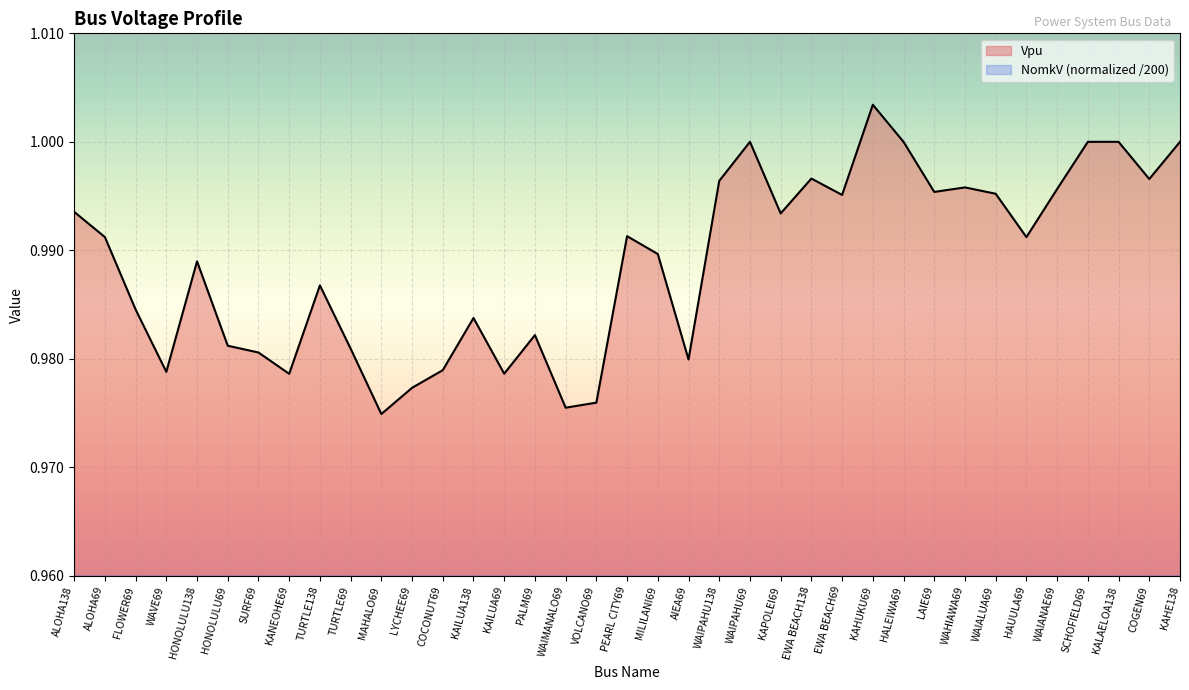

Which series has the largest total across all categories?

Vpu